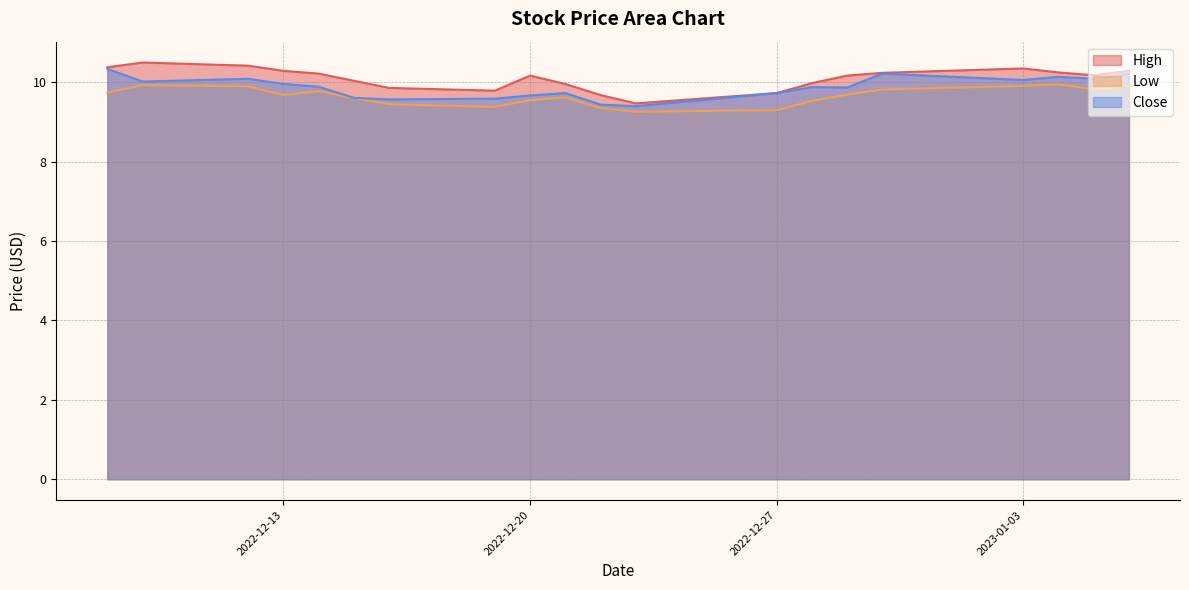

How many interior local peaks does the High series have?

3